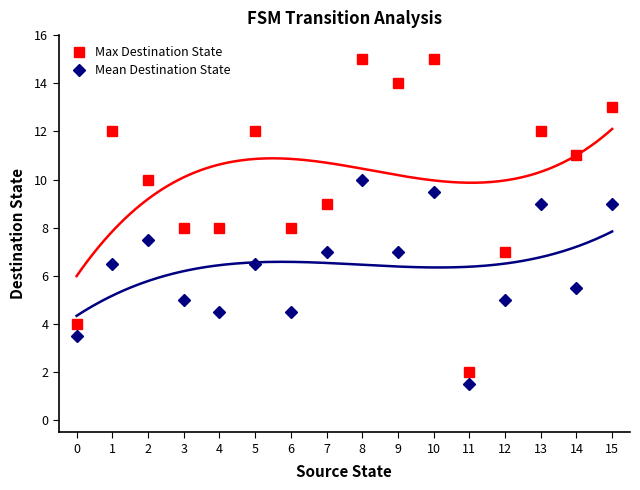

Is it true that Mean Destination State equals 11.9 at 13?

False